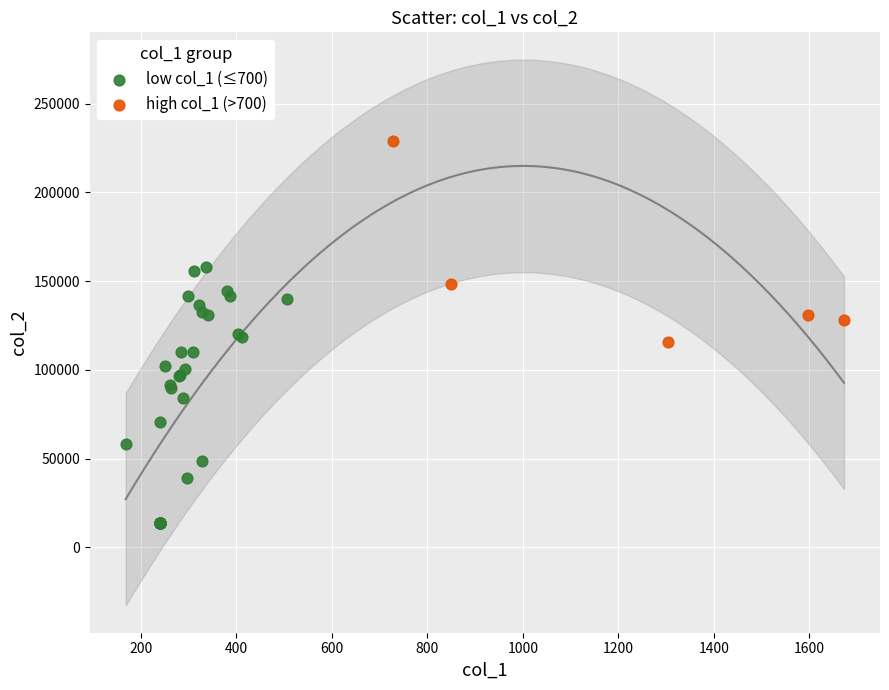

What are all the series names shown in the legend?

low col_1 (≤700), high col_1 (>700)